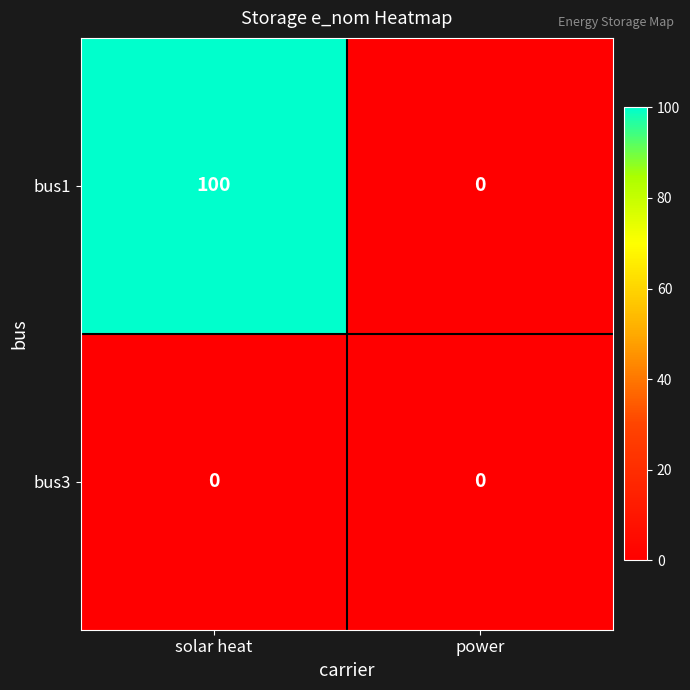

Which series has the widest spread of values?

bus1